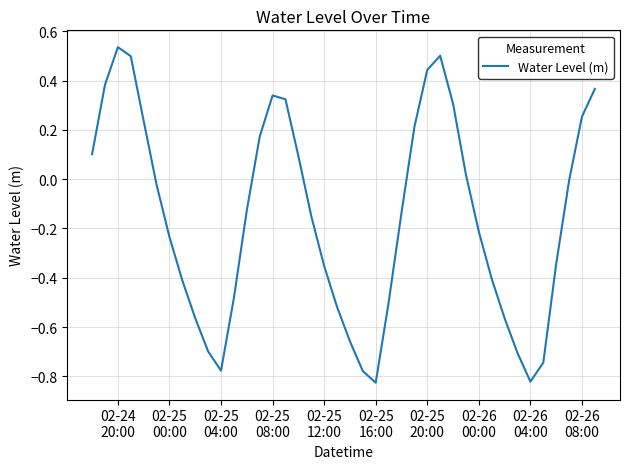

What is the difference between the maximum and minimum values?

1.4